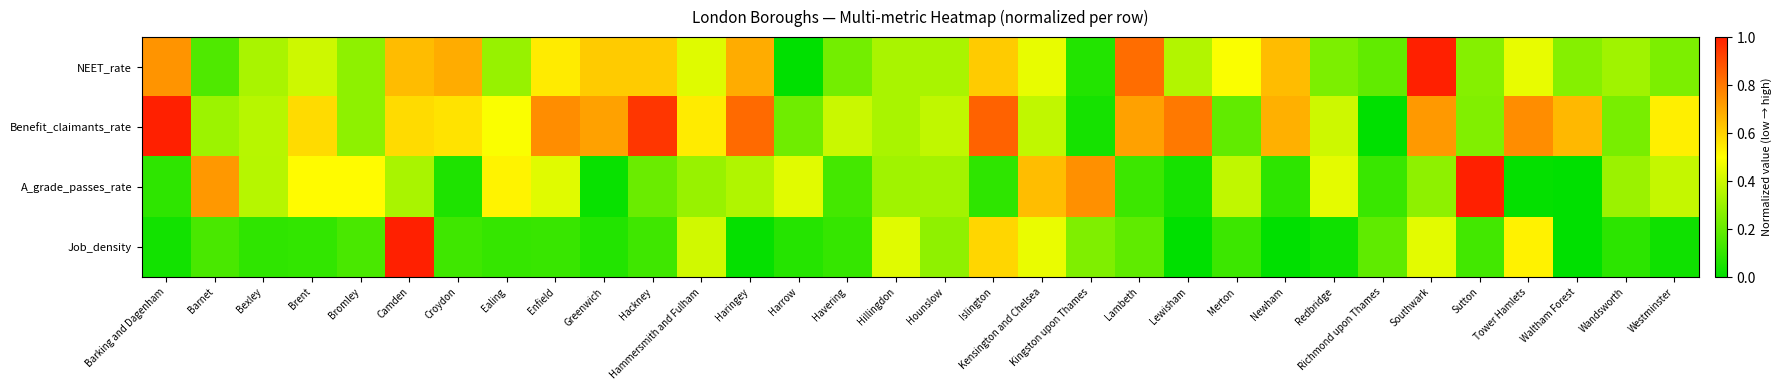

Reading left to right, what are all the values shown in this chart?

NEET_rate: Barking and Dagenham=0.7	Barnet=0.2	Bexley=0.3	Brent=0.4	Bromley=0.3	Camden=0.6	Croydon=0.7	Ealing=0.3	Enfield=0.5	Greenwich=0.6	Hackney=0.6	Hammersmith and Fulham=0.4	Haringey=0.7	Harrow=0.0	Havering=0.2	Hillingdon=0.3	Hounslow=0.3	Islington=0.6	Kensington and Chelsea=0.5	Kingston upon Thames=0.1	Lambeth=0.8	Lewisham=0.4	Merton=0.5	Newham=0.6	Redbridge=0.2	Richmond upon Thames=0.2	Southwark=1.0	Sutton=0.3	Tower Hamlets=0.5	Waltham Forest=0.3	Wandsworth=0.3	Westminster=0.2
Benefit_claimants_rate: Barking and Dagenham=1.0	Barnet=0.3	Bexley=0.4	Brent=0.6	Bromley=0.3	Camden=0.6	Croydon=0.6	Ealing=0.5	Enfield=0.8	Greenwich=0.7	Hackney=0.9	Hammersmith and Fulham=0.5	Haringey=0.8	Harrow=0.2	Havering=0.4	Hillingdon=0.3	Hounslow=0.4	Islington=0.9	Kensington and Chelsea=0.4	Kingston upon Thames=0.0	Lambeth=0.7	Lewisham=0.8	Merton=0.2	Newham=0.7	Redbridge=0.4	Richmond upon Thames=0.0	Southwark=0.7	Sutton=0.3	Tower Hamlets=0.8	Waltham Forest=0.7	Wandsworth=0.2	Westminster=0.5
A_grade_passes_rate: Barking and Dagenham=0.1	Barnet=0.7	Bexley=0.4	Brent=0.5	Bromley=0.5	Camden=0.3	Croydon=0.1	Ealing=0.5	Enfield=0.4	Greenwich=0.0	Hackney=0.2	Hammersmith and Fulham=0.3	Haringey=0.3	Harrow=0.4	Havering=0.1	Hillingdon=0.3	Hounslow=0.3	Islington=0.1	Kensington and Chelsea=0.6	Kingston upon Thames=0.7	Lambeth=0.1	Lewisham=0.0	Merton=0.4	Newham=0.1	Redbridge=0.4	Richmond upon Thames=0.1	Southwark=0.3	Sutton=1.0	Tower Hamlets=0.0	Waltham Forest=0.0	Wandsworth=0.3	Westminster=0.4
Job_density: Barking and Dagenham=0.0	Barnet=0.1	Bexley=0.1	Brent=0.1	Bromley=0.1	Camden=1.0	Croydon=0.1	Ealing=0.1	Enfield=0.1	Greenwich=0.1	Hackney=0.1	Hammersmith and Fulham=0.4	Haringey=0.0	Harrow=0.1	Havering=0.1	Hillingdon=0.4	Hounslow=0.3	Islington=0.6	Kensington and Chelsea=0.5	Kingston upon Thames=0.3	Lambeth=0.2	Lewisham=0.0	Merton=0.1	Newham=0.0	Redbridge=0.0	Richmond upon Thames=0.2	Southwark=0.4	Sutton=0.1	Tower Hamlets=0.5	Waltham Forest=0.0	Wandsworth=0.1	Westminster=0.0